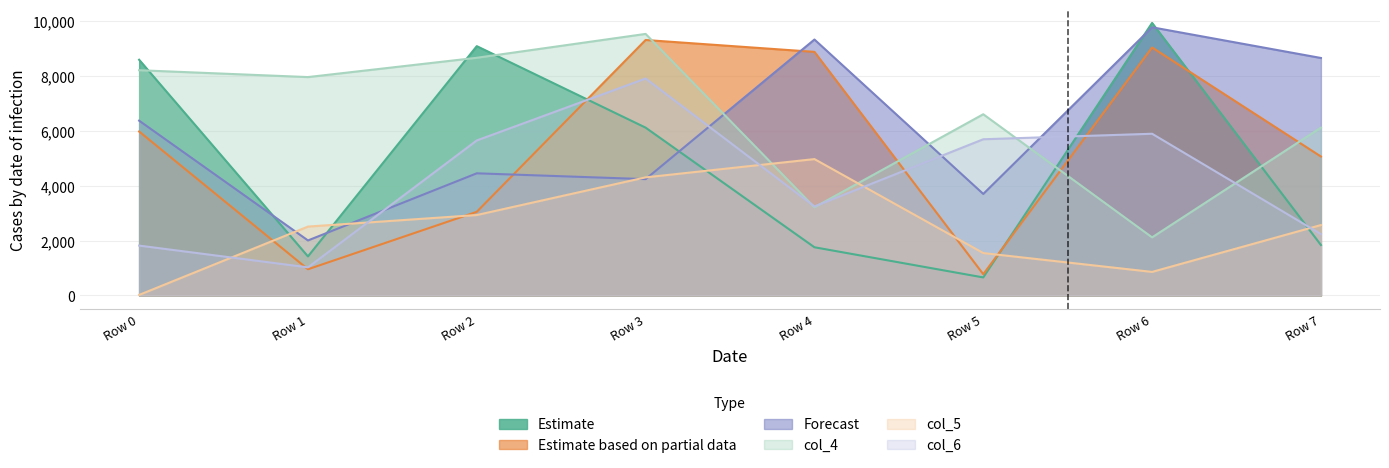

Which label corresponds to the largest value in the chart?

Row 6